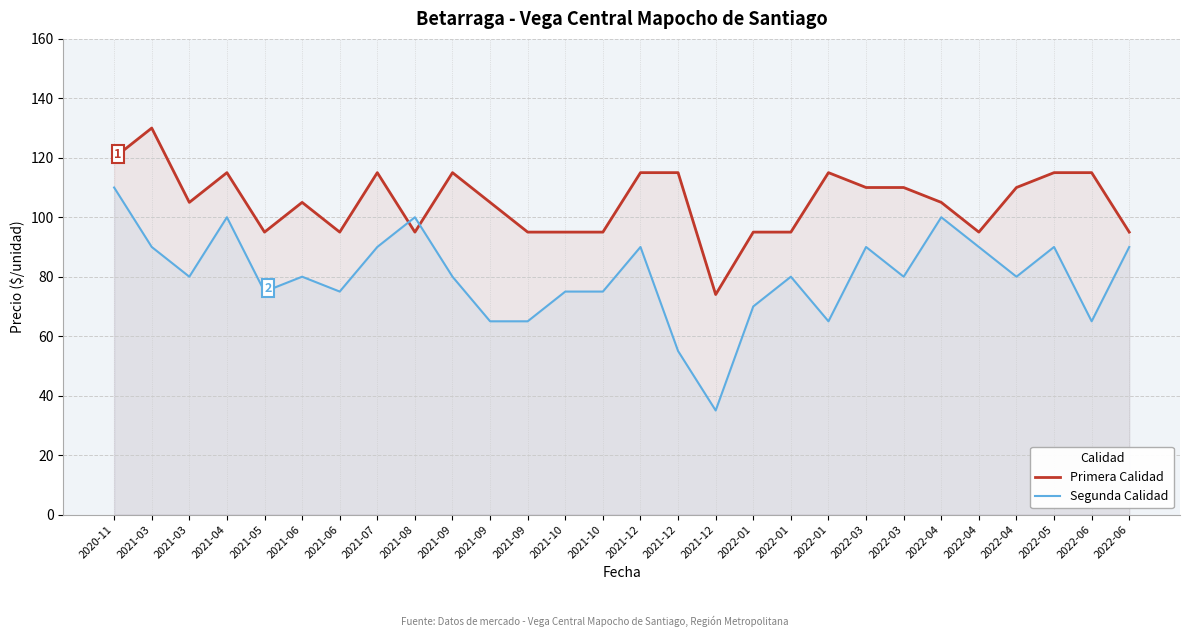

Which series has the largest total across all categories?

Primera Calidad